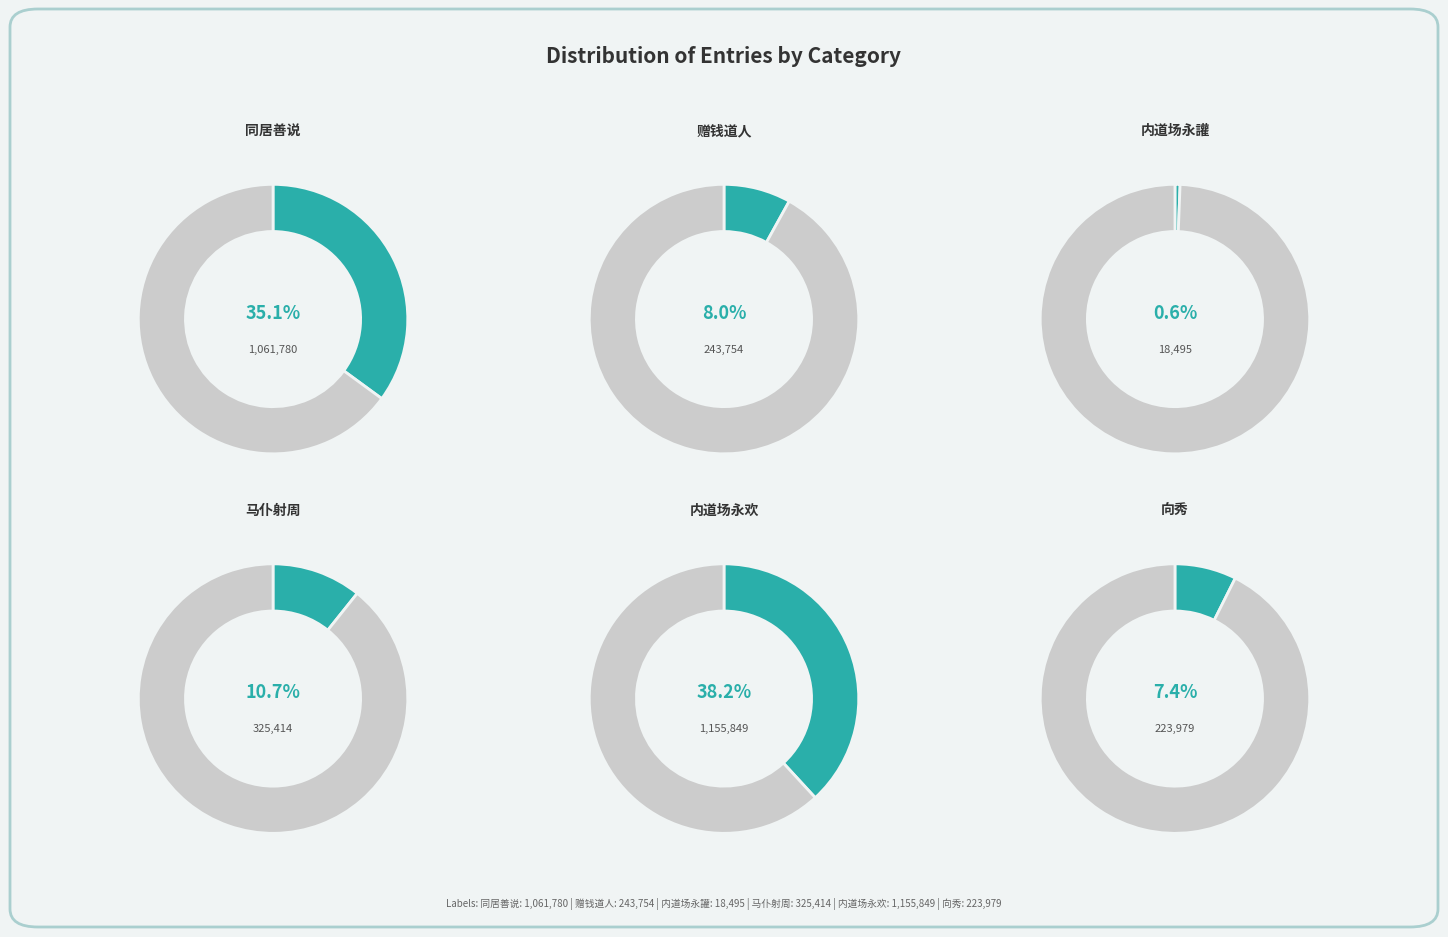

Count the number of slices in the pie.

6